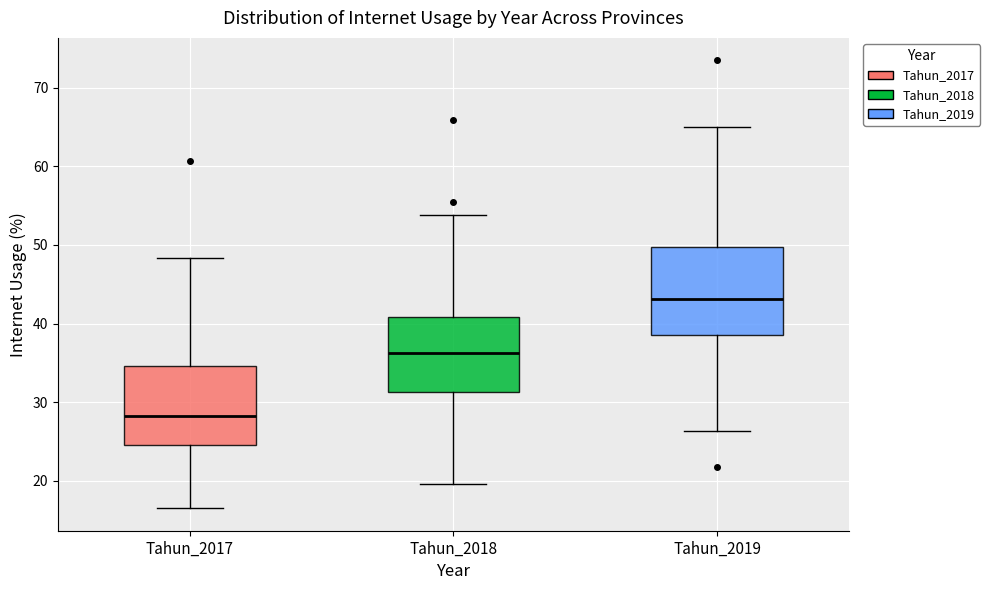

Which box has the lowest median line?

Tahun_2017